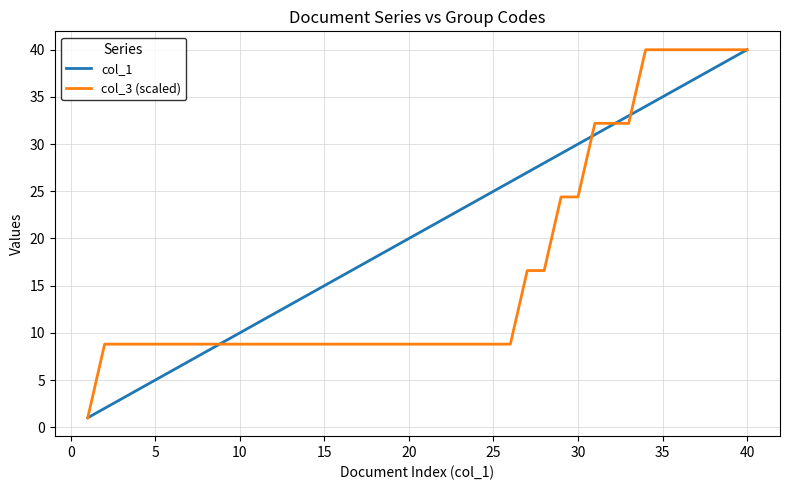

How many lines are shown in the chart?

2